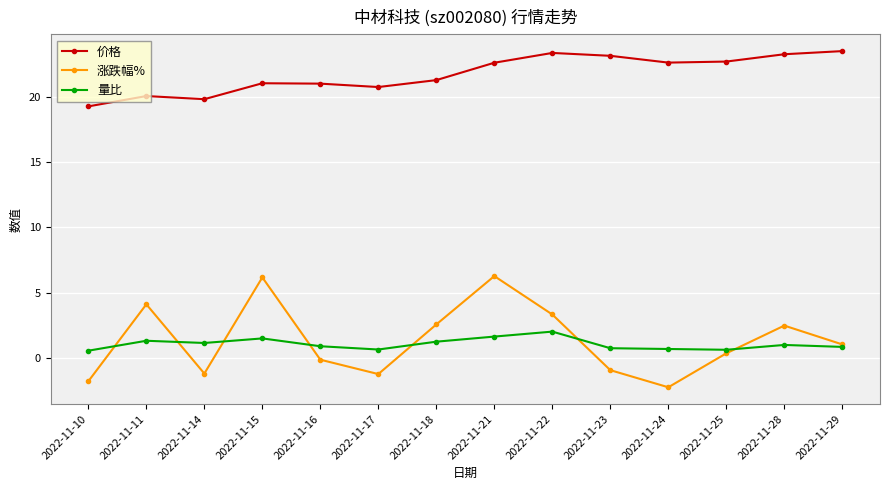

At which label does 涨跌幅% reach its minimum?

2022-11-24